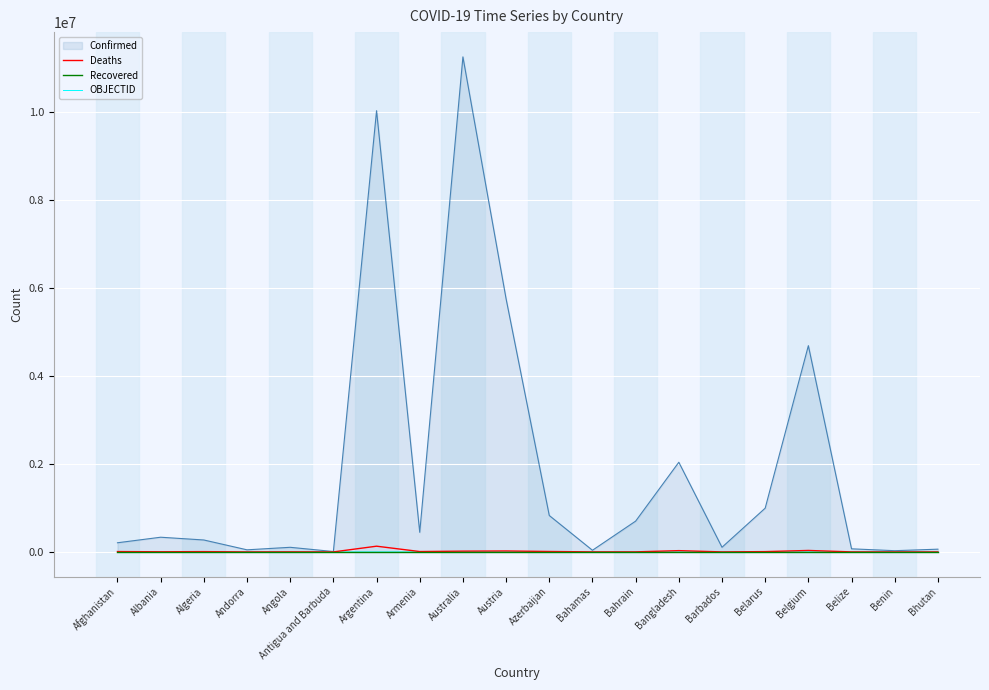

Where is Recovered nearest to the value 0?

Afghanistan